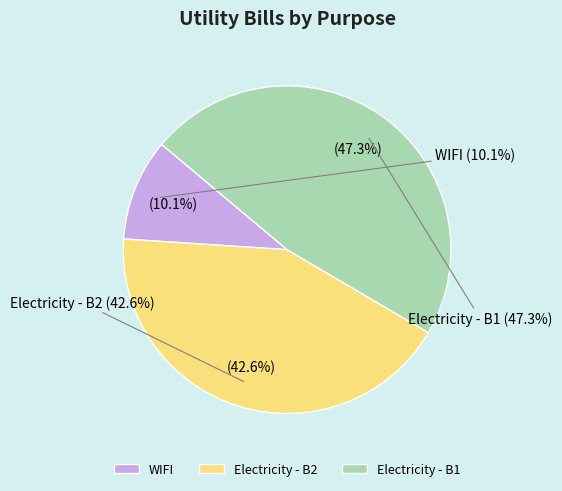

Is it true that WIFI is 10% of the pie?

True